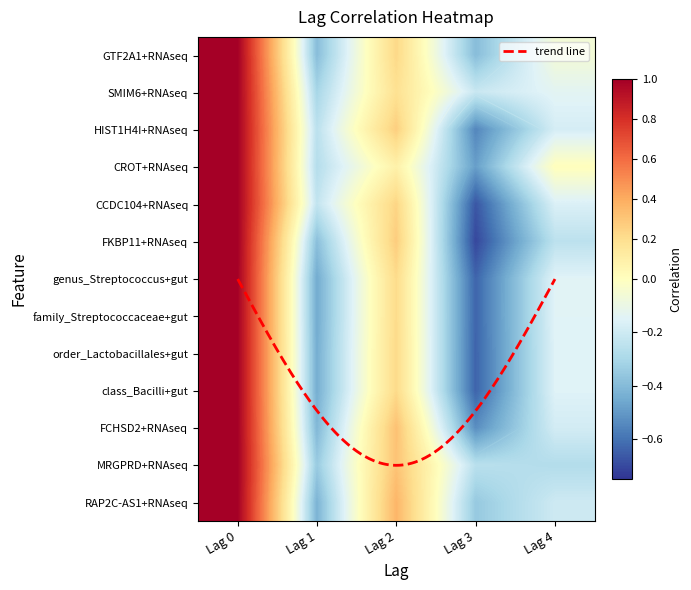

Rank the series by their maximum value, from lowest to highest.

GTF2A1+RNAseq, SMIM6+RNAseq, HIST1H4I+RNAseq, CROT+RNAseq, CCDC104+RNAseq, FKBP11+RNAseq, genus_Streptococcus+gut, family_Streptococcaceae+gut, order_Lactobacillales+gut, class_Bacilli+gut, FCHSD2+RNAseq, MRGPRD+RNAseq, RAP2C-AS1+RNAseq